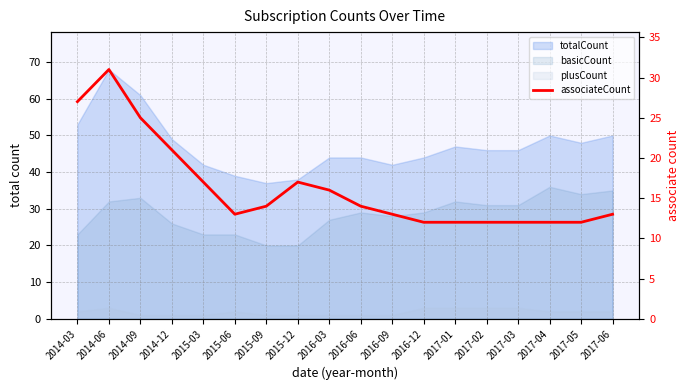

At which category does the data reach its first local peak?

2014-06